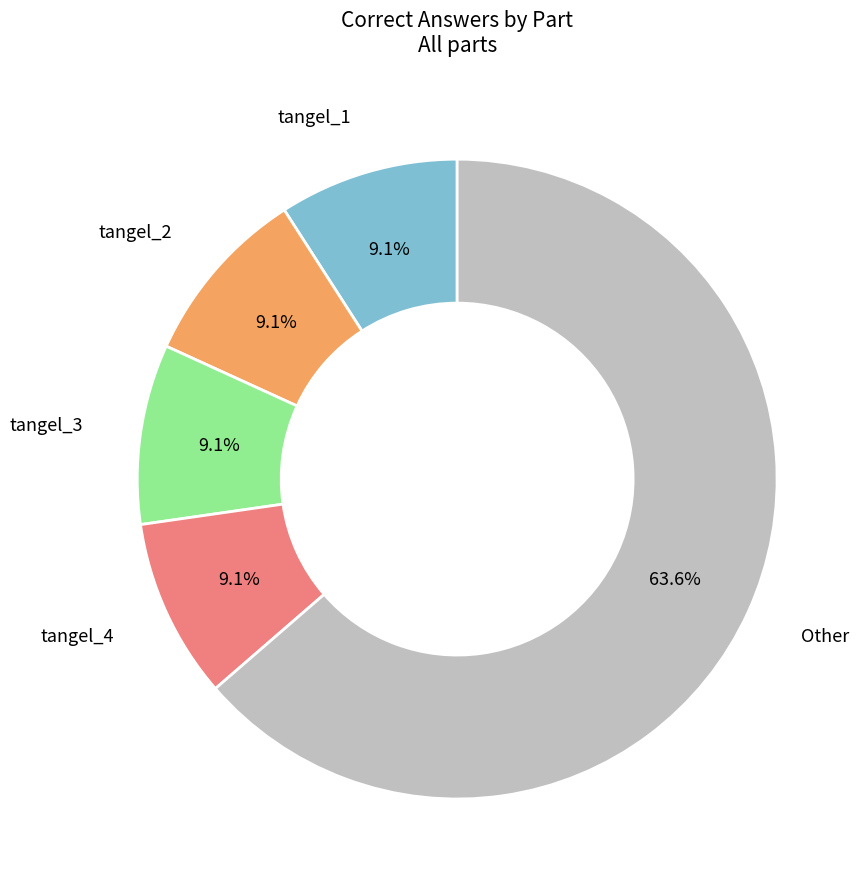

Is there a majority slice in this chart?

Yes